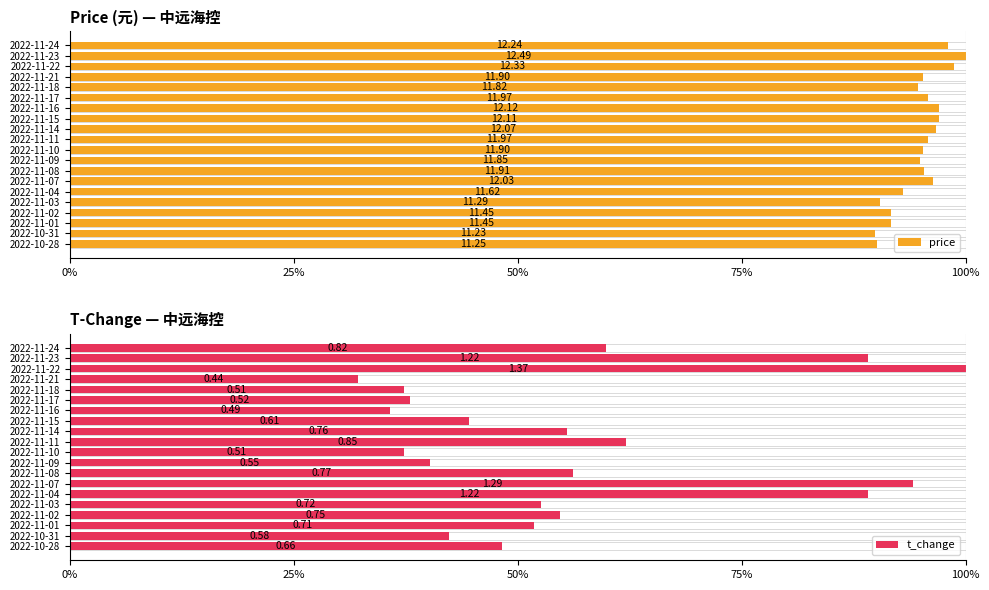

How many series are shown in this chart?

2